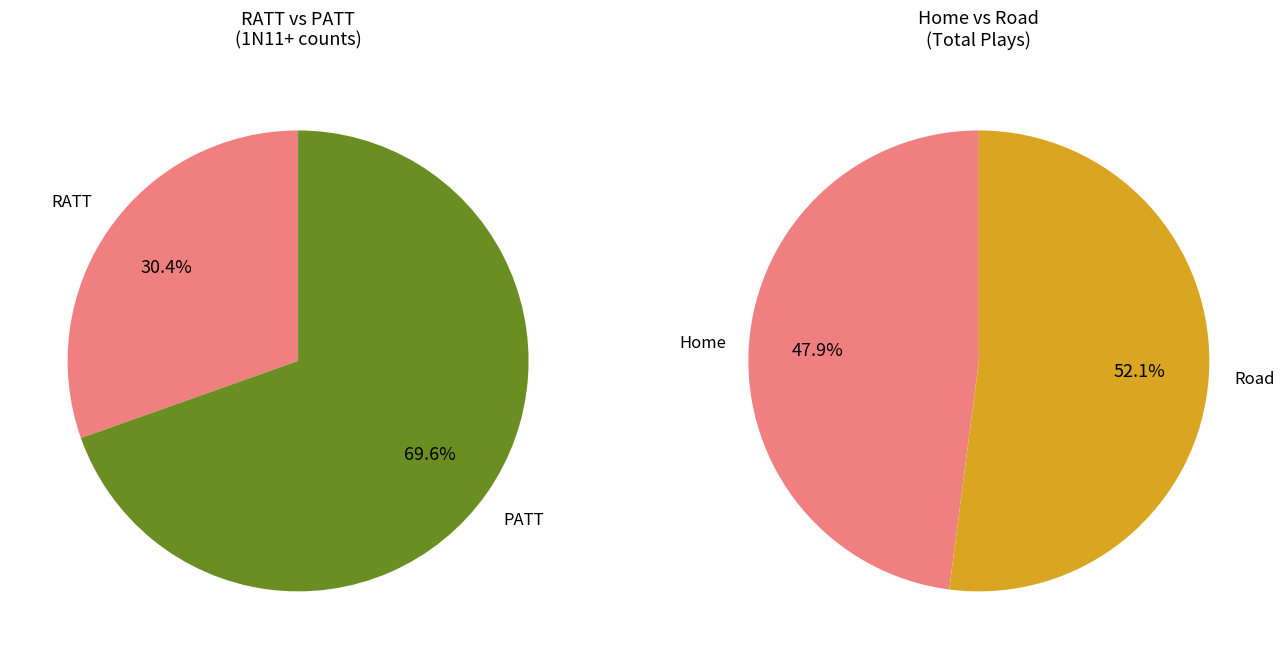

Is the sum of PATT and RATT greater than half?

Yes